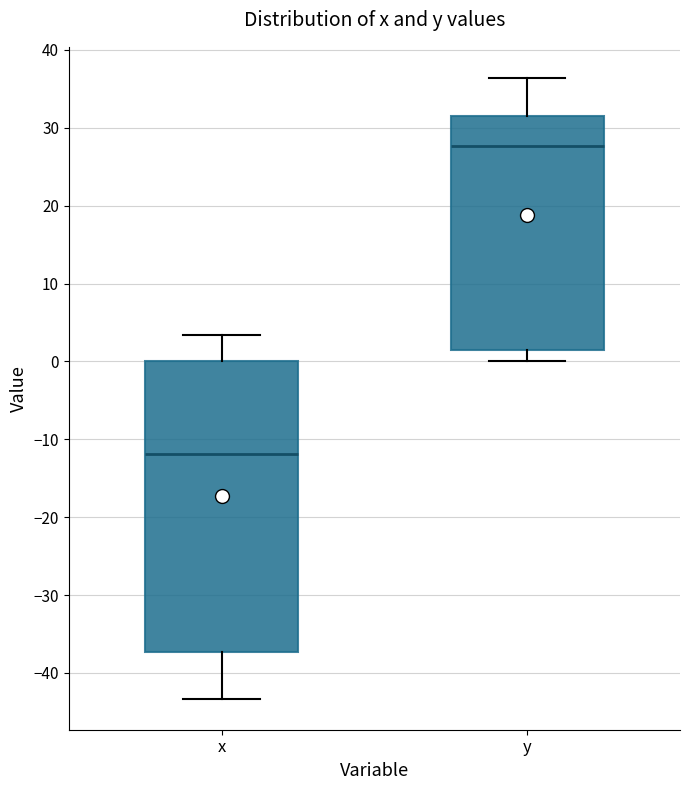

Reading left to right, transcribe this box plot: for each box, give where its median line is, the range the box spans, and where its two whiskers end, as read against the y-axis. The values are not printed on the chart, so give them approximately, as read against the axis.

x: median -12, box -37 to 0, whiskers -43 to 3
y: median 28, box 2 to 32, whiskers 0 to 36